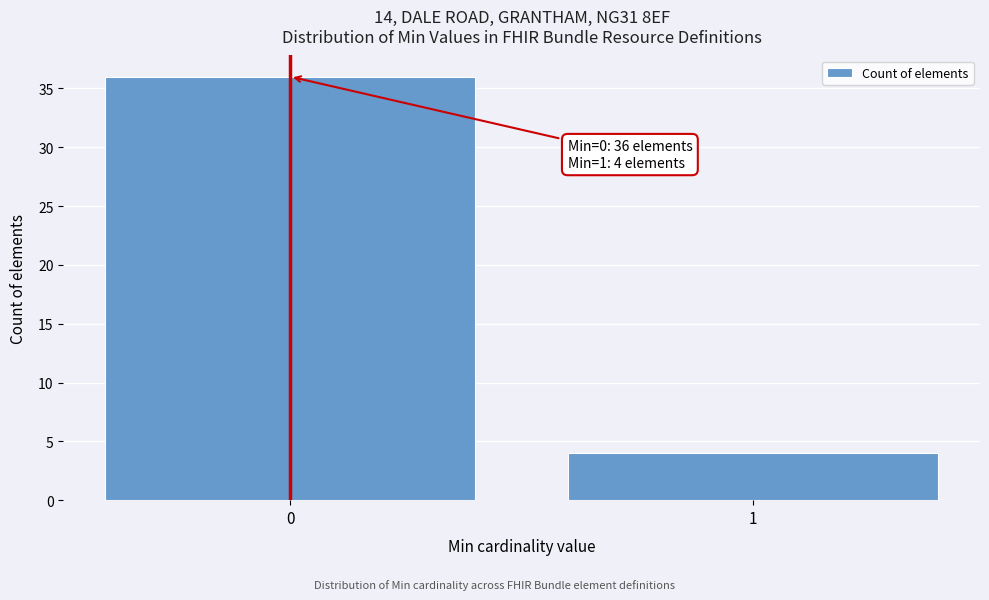

Reading right to left, extract all data points from this chart.

4	36